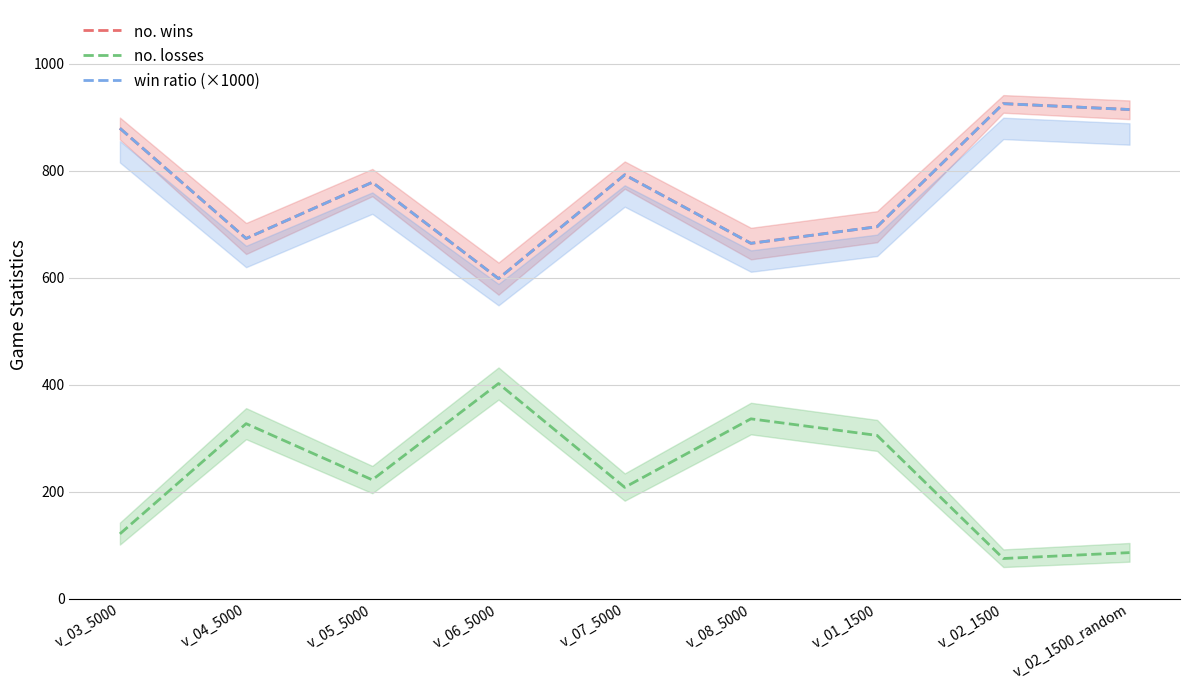

True or false: no. losses and win ratio (×1000) intersect in this chart.

False